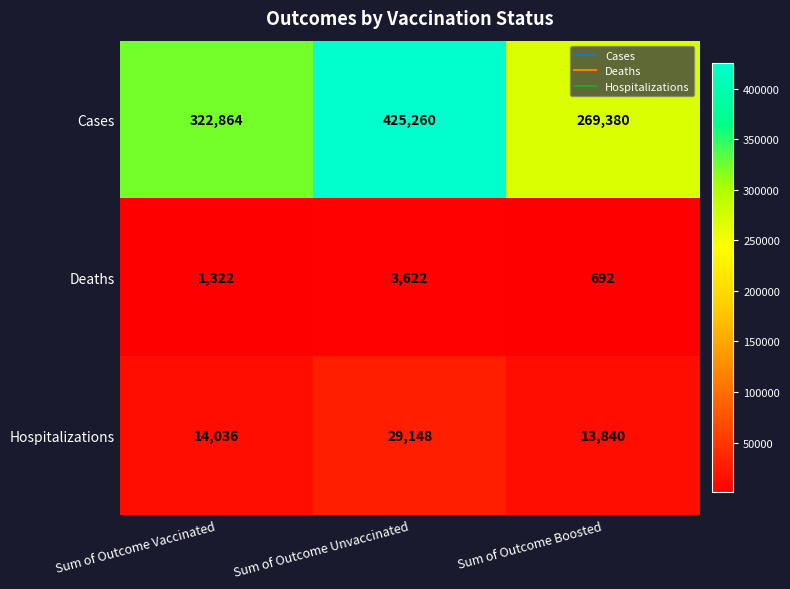

What is the spread (max minus min) of values at Sum of Outcome Unvaccinated?

421638